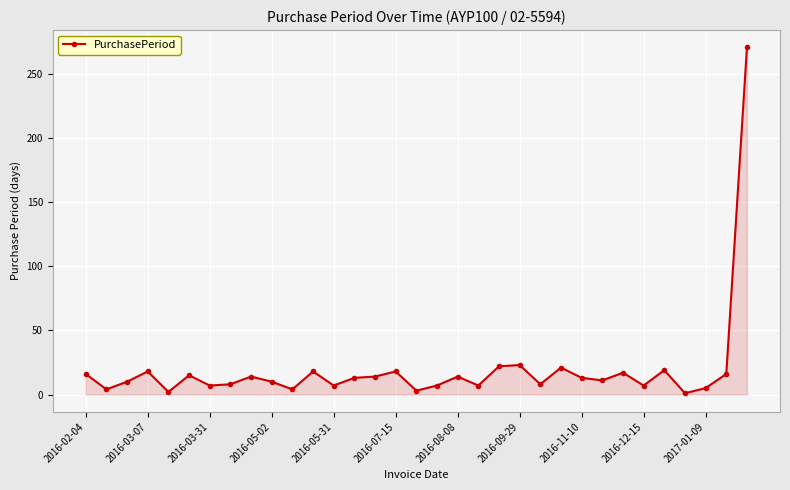

What is the greatest value displayed?

271